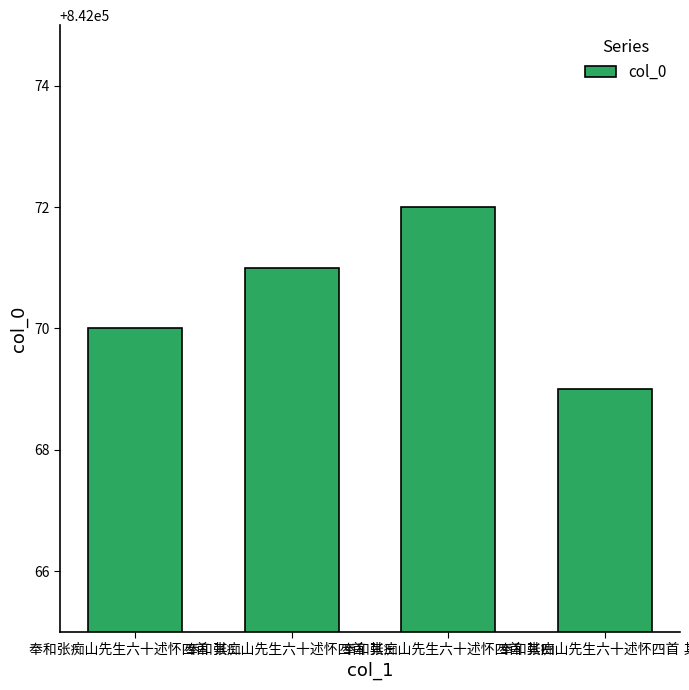

What is the difference between the maximum and minimum values?

3